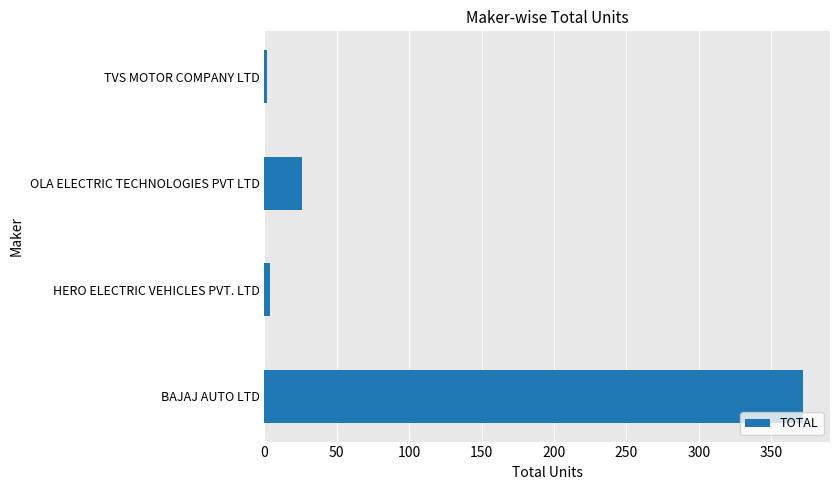

What is the difference between the maximum and second lowest values?

368